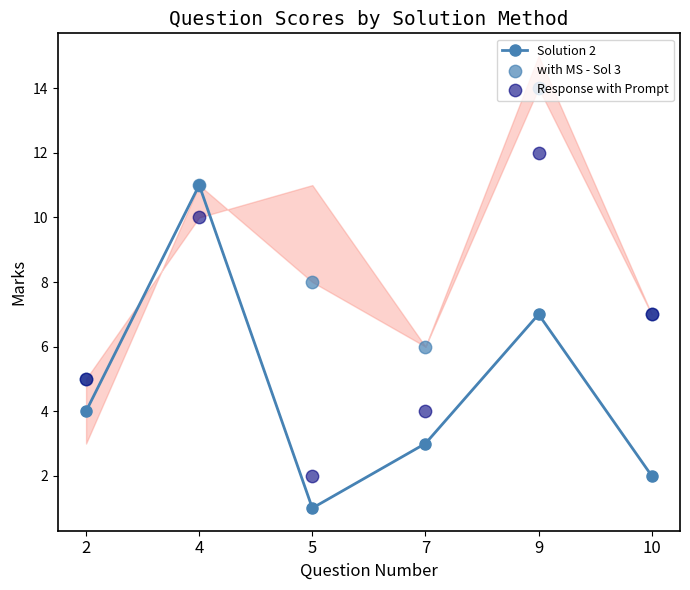

What is the total value across all series at 9?

33